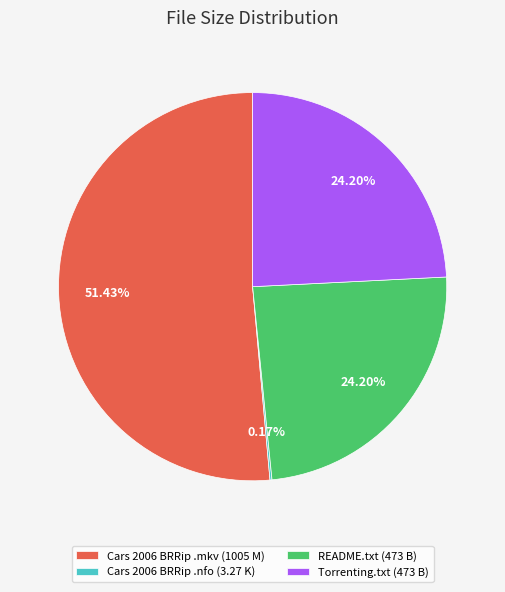

Does any single category account for the majority?

Yes